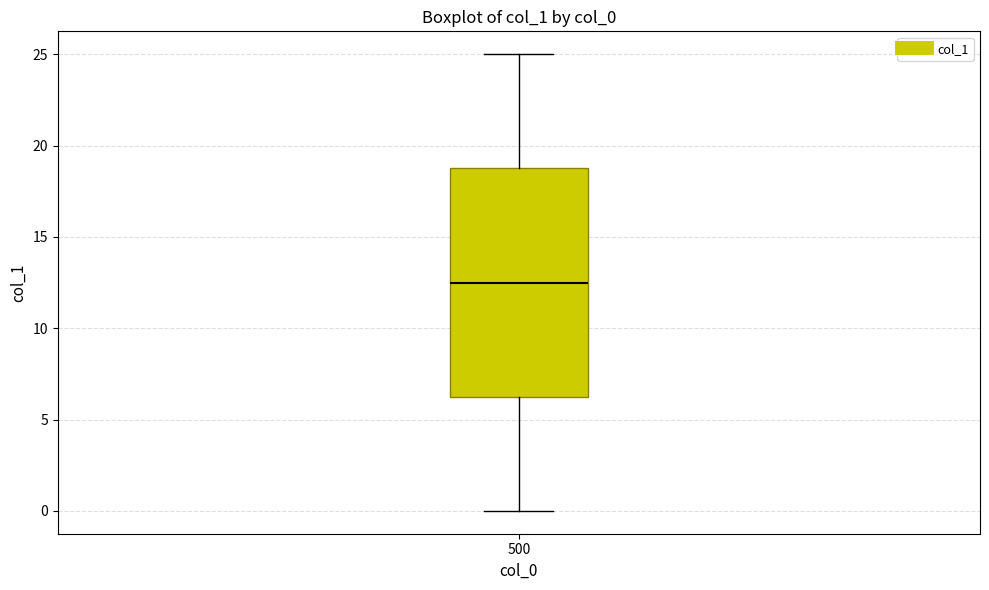

Where does the lower whisker of the box at x = 500 end on the y-axis? The values are not printed on the chart, so give them approximately, as read against the axis.

0.0